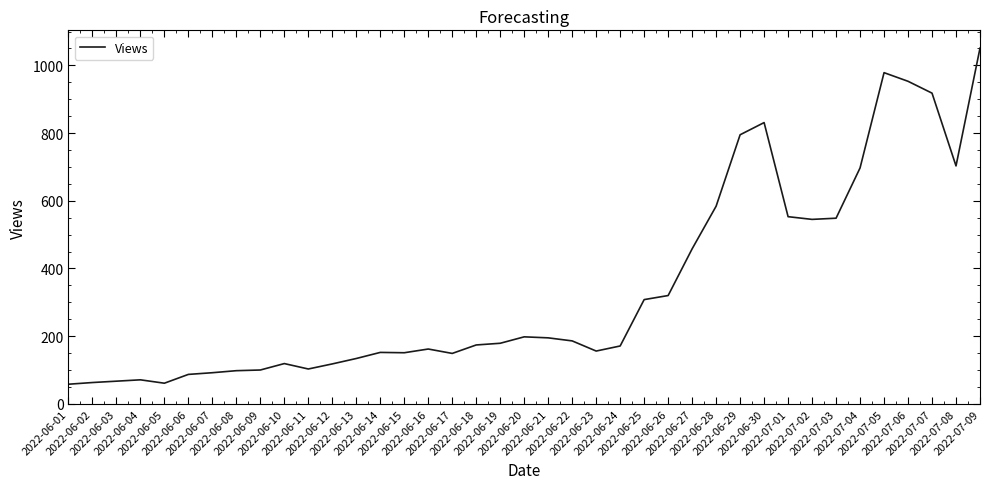

What is the difference between the values at 2022-06-07 and 2022-06-16?

70.0